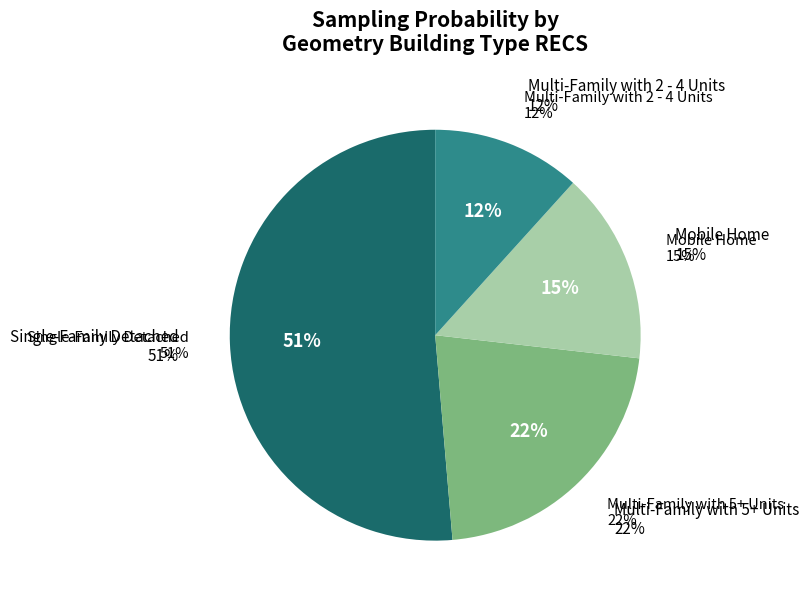

Is it true that Multi-Family with 2 - 4 Units is 19% of the pie?

False